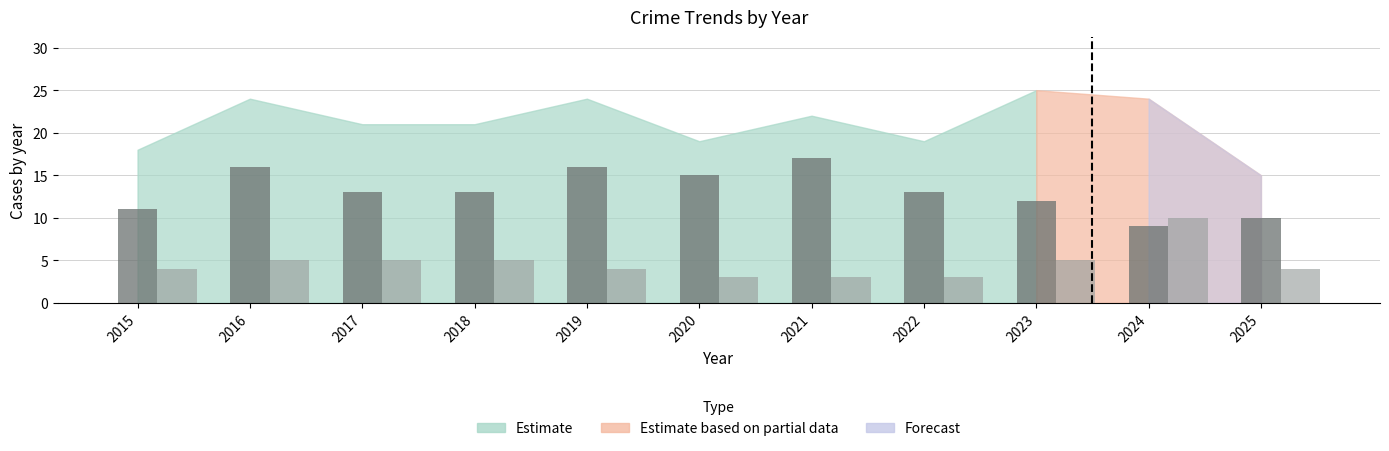

What is the greatest value displayed?

17